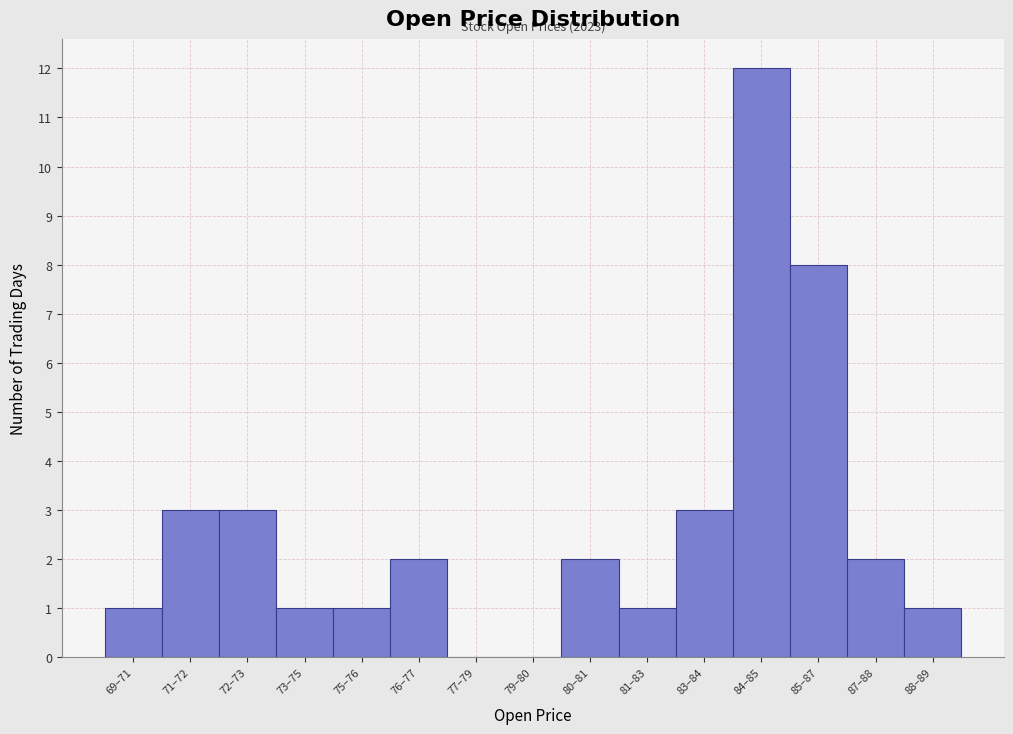

Reading left to right, list all the values displayed in this chart.

69–71=1	71–72=3	72–73=3	73–75=1	75–76=1	76–77=2	77–79=0	79–80=0	80–81=2	81–83=1	83–84=3	84–85=12	85–87=8	87–88=2	88–89=1